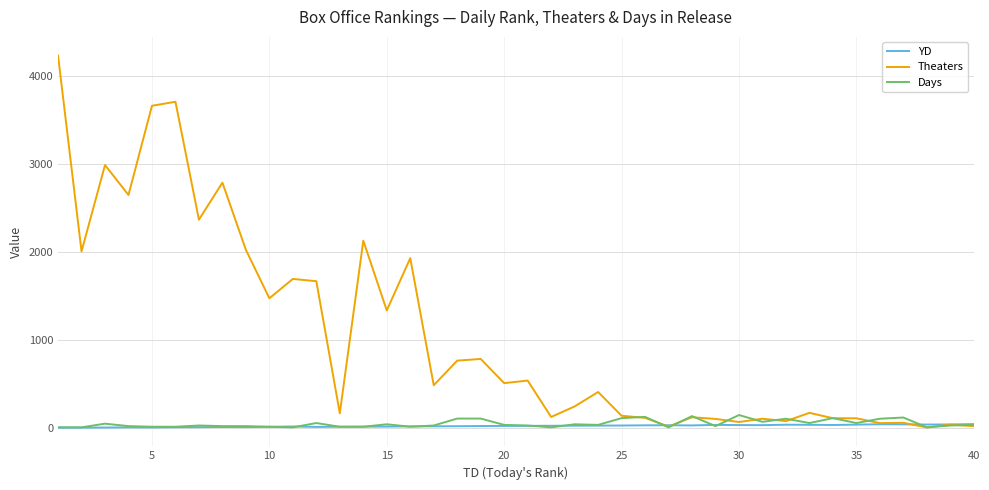

Count the number of data series in this chart.

3